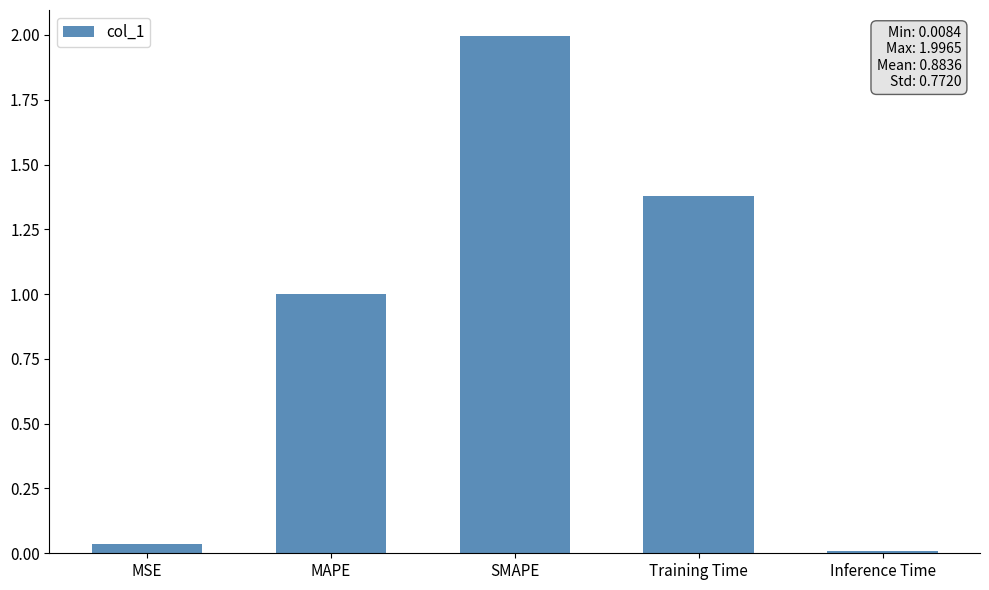

What is the difference between the second highest and second lowest values?

1.3